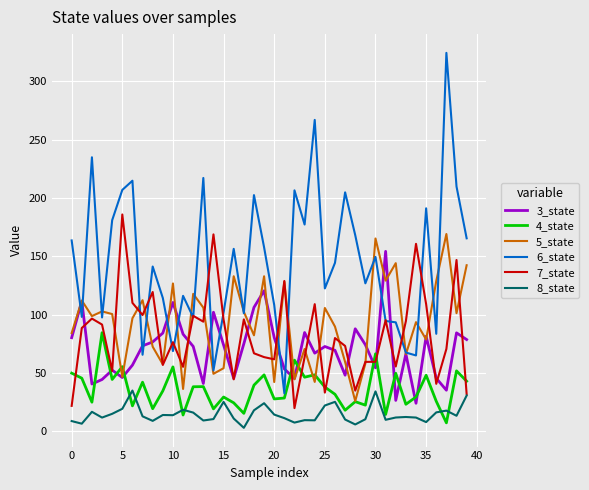

Which series has the largest range (max minus min)?

6_state